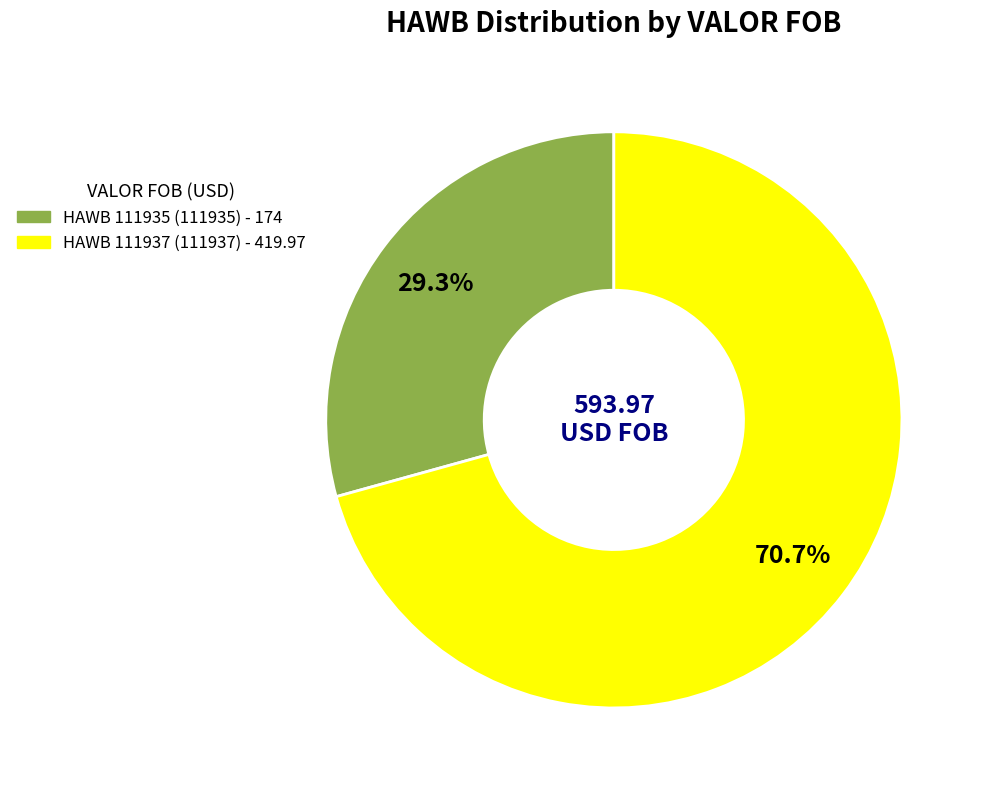

Is there any slice that represents more than half of the pie?

Yes